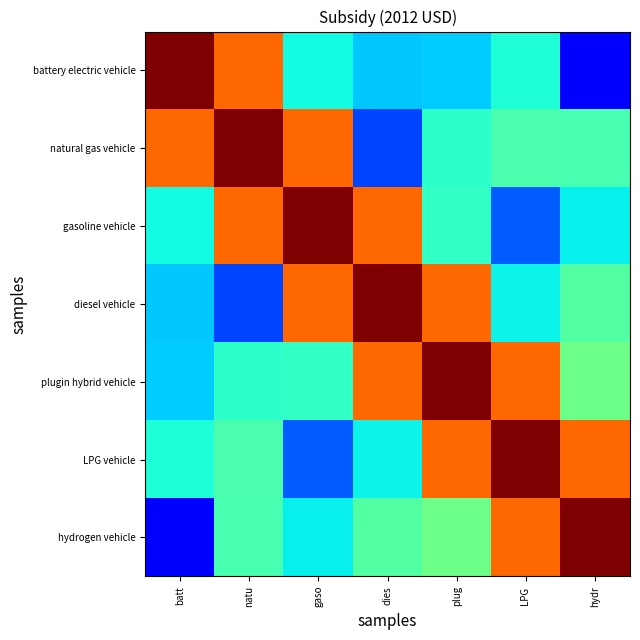

What is the minimum value shown in the chart?

0.1